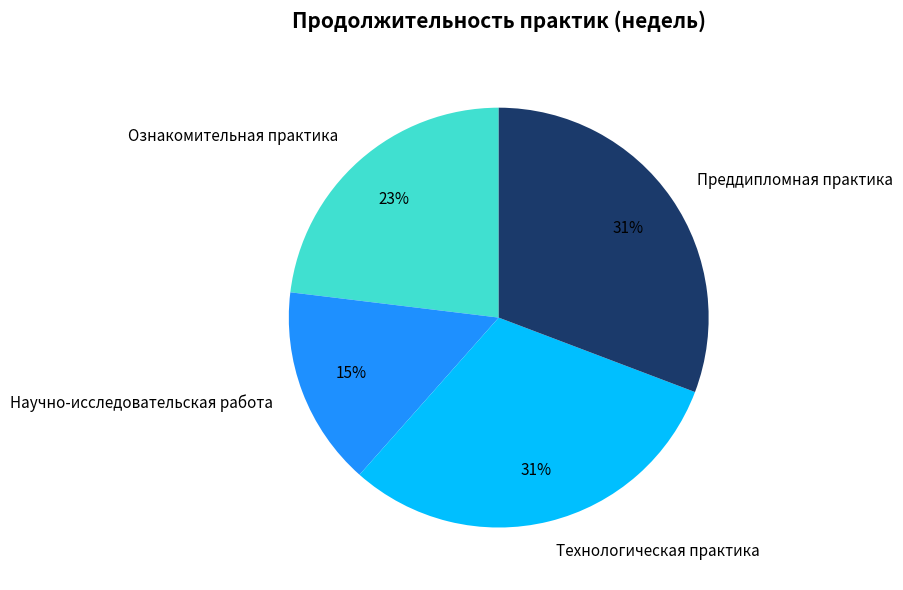

Does Ознакомительная практика account for over 50% of the chart?

No